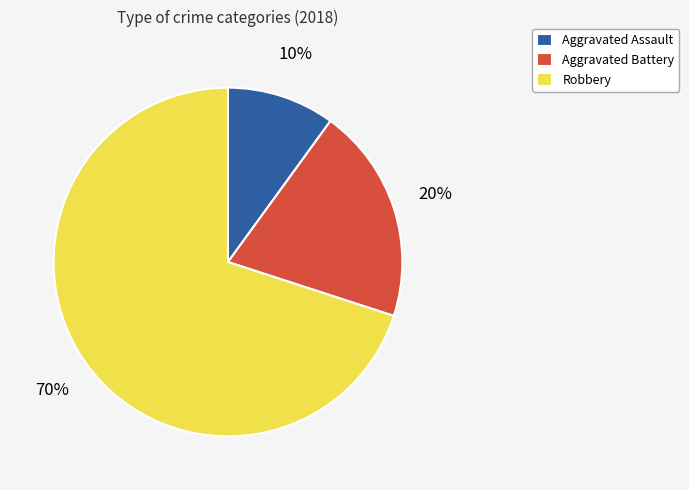

To the nearest percent, what percentage of the pie is Robbery?

70%